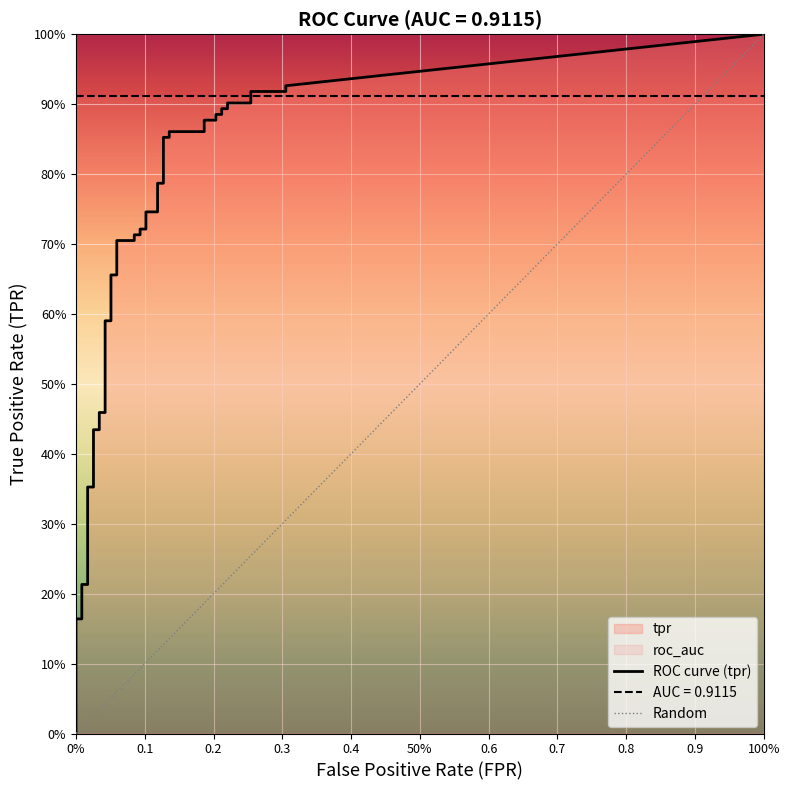

At how many categories does at least one series exceed 0?

40